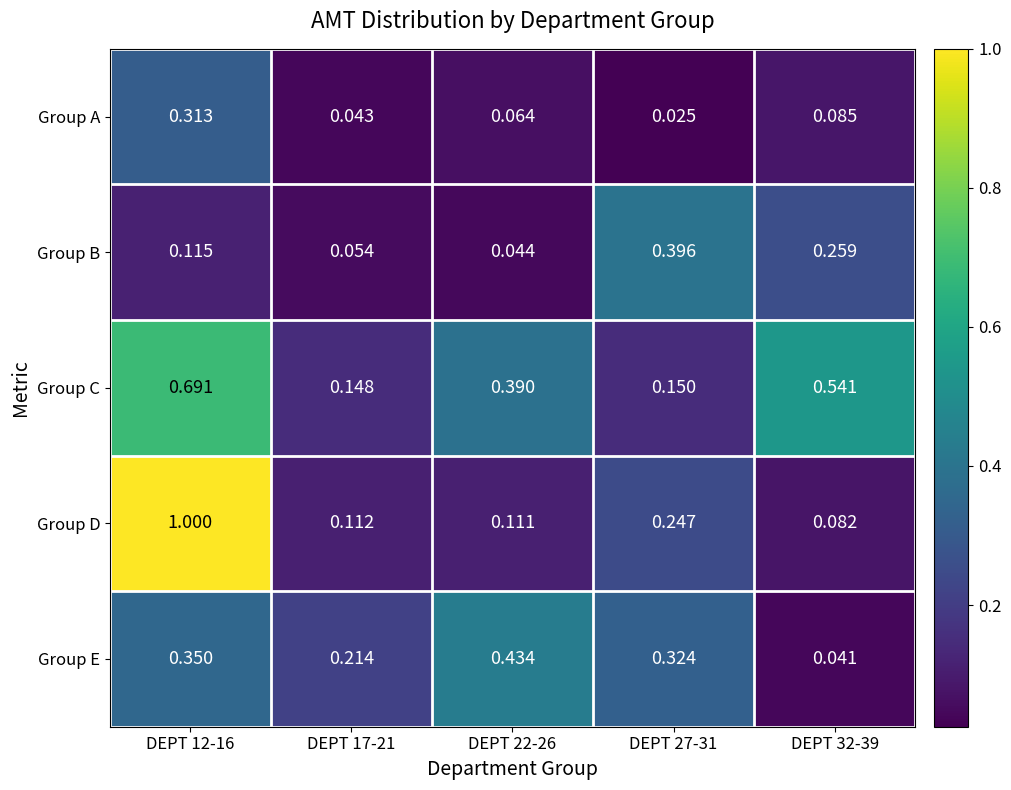

Which series changed the most between DEPT 12-16 and DEPT 32-39?

Group D